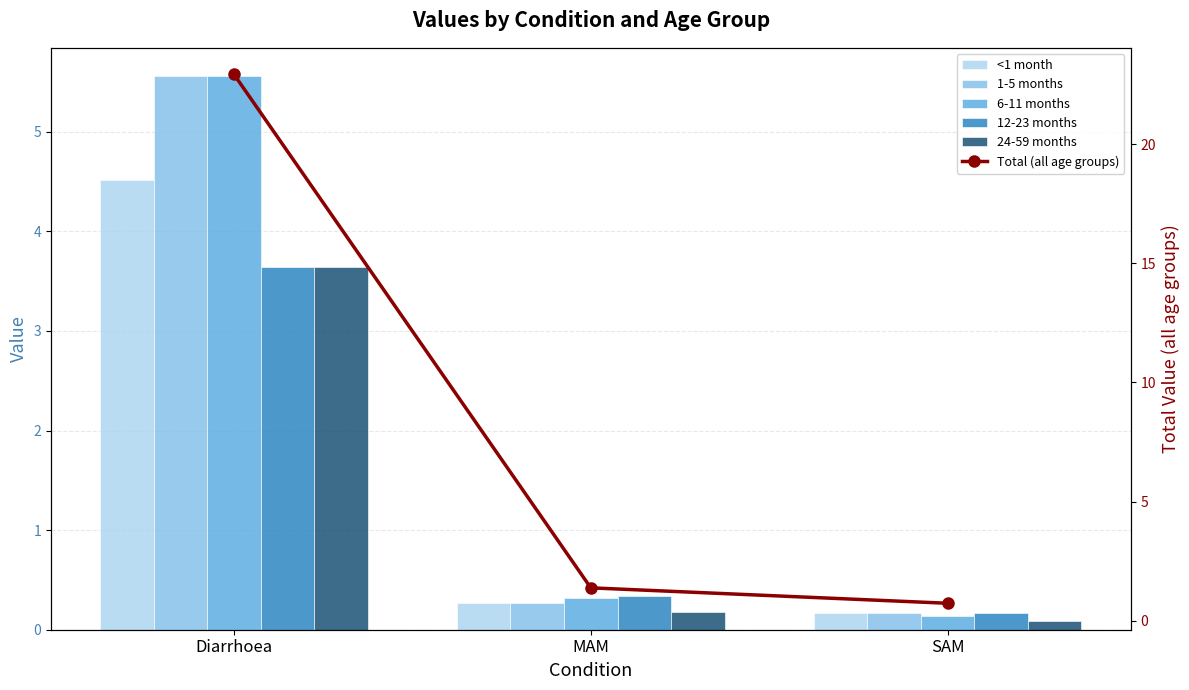

What value does the 6-11 months series have at MAM?

0.3